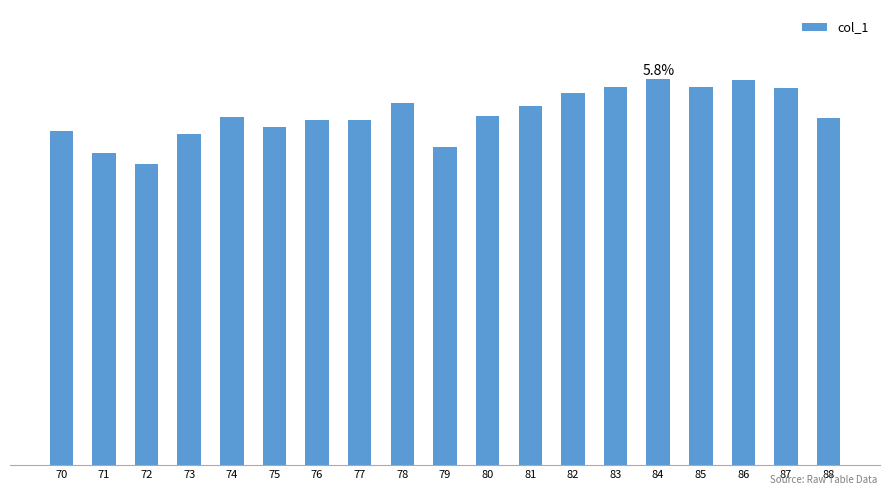

How many data points does each series have?

19